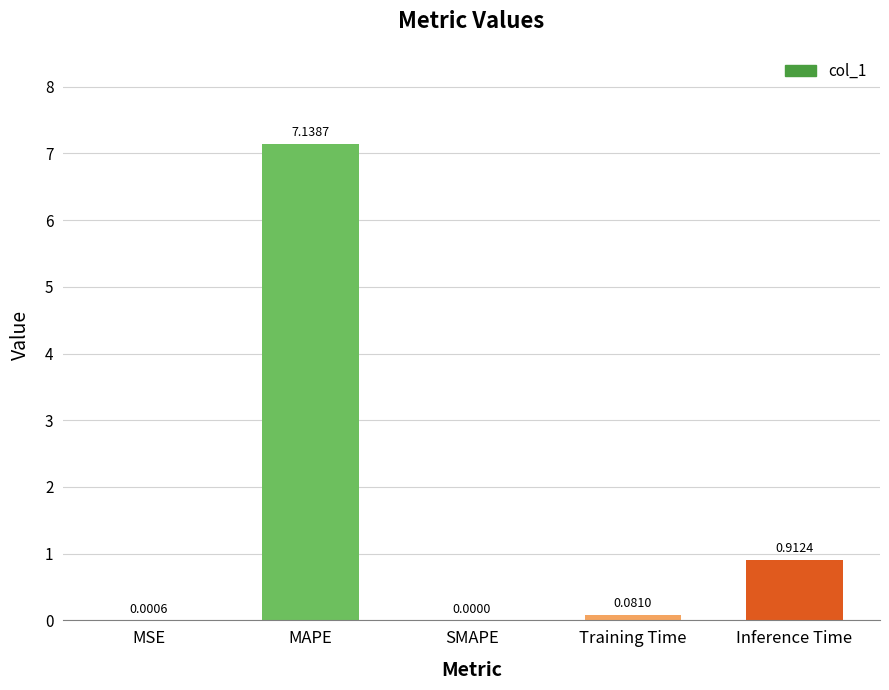

Are the bars horizontal?

No